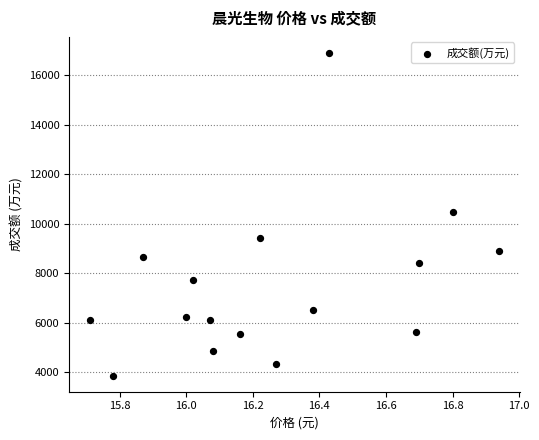

What is the range of Y values (max minus min)?

13045